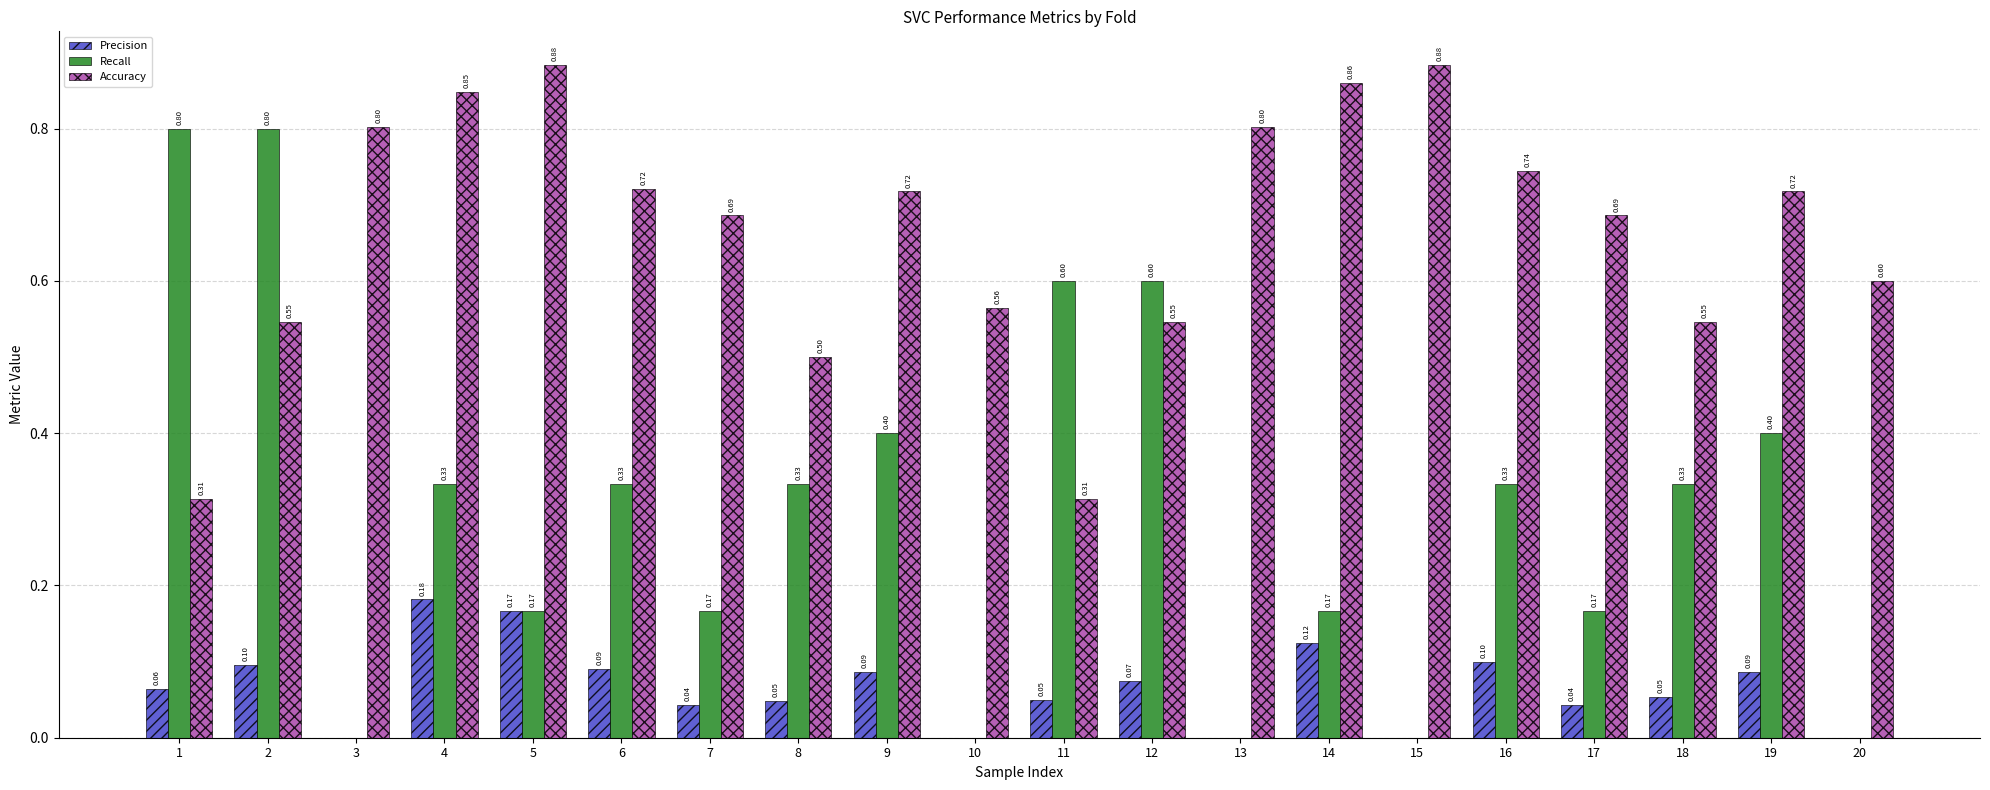

How many Accuracy values are between 0 and 1?

20